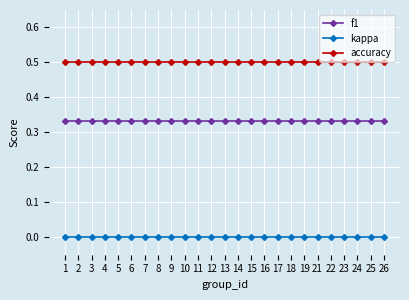

True or false: kappa and accuracy cross at least once.

False